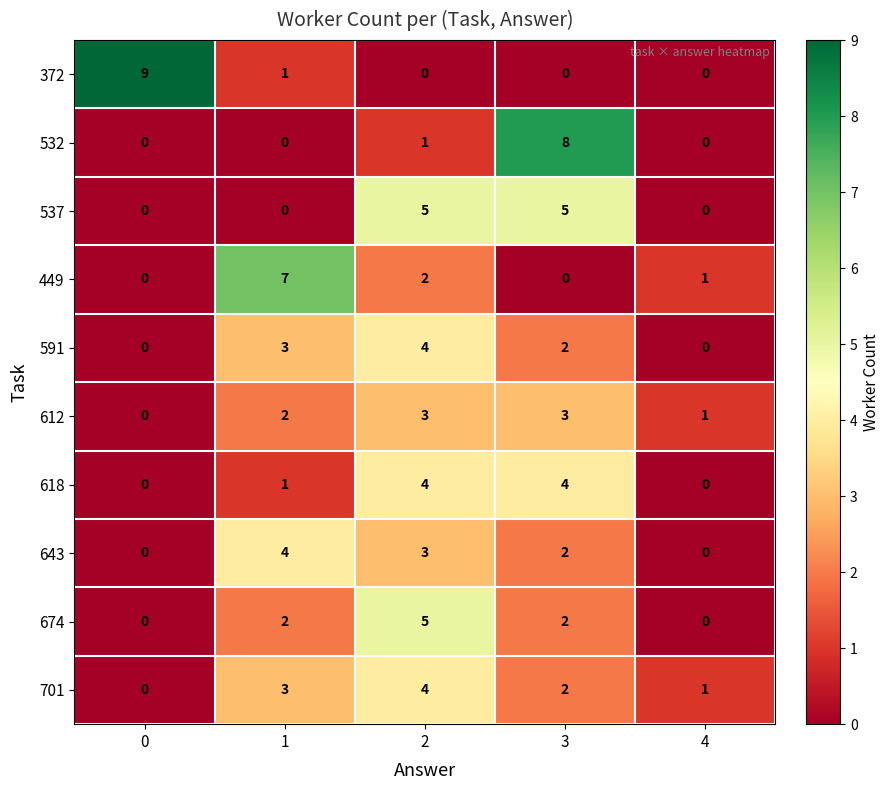

What is the maximum value shown in the chart?

9